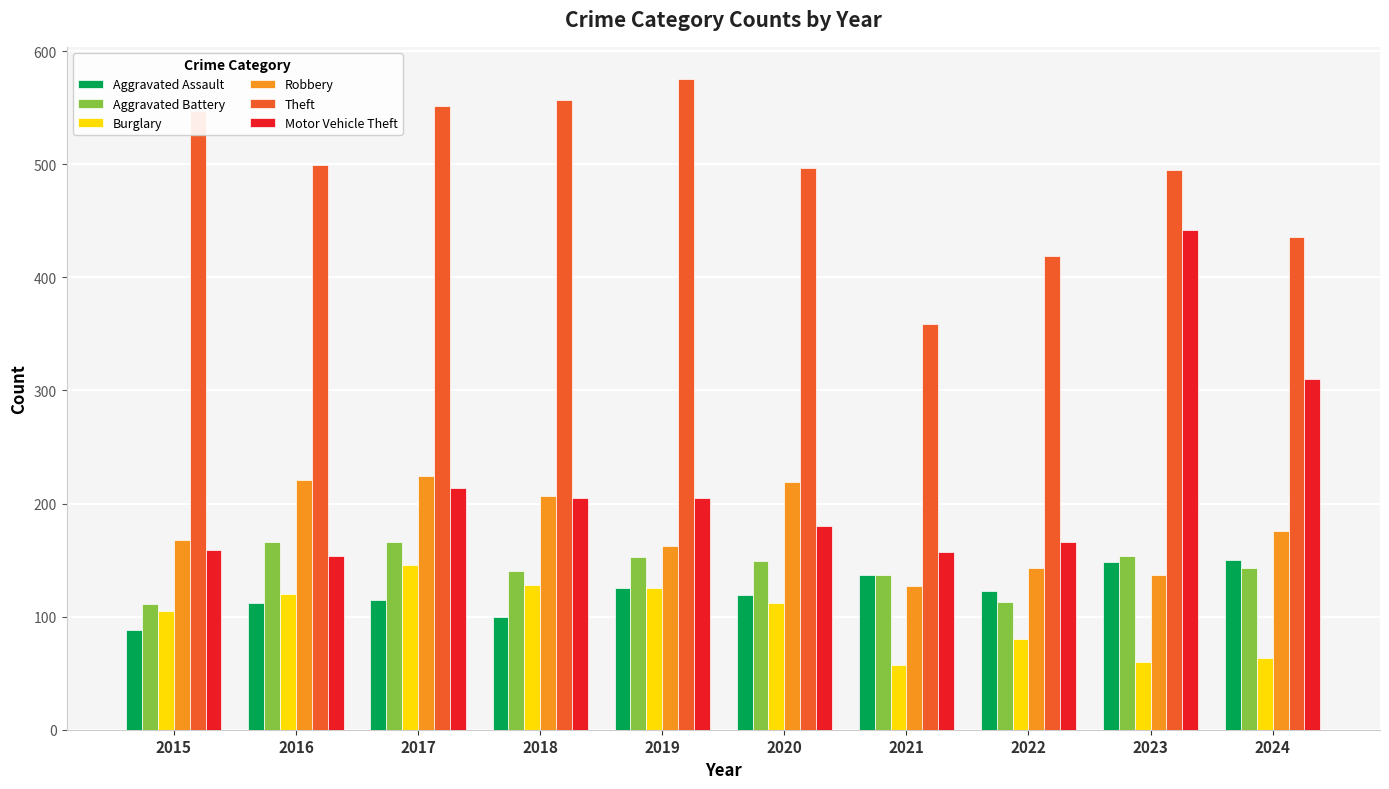

Which label corresponds to the largest value in the chart?

2019